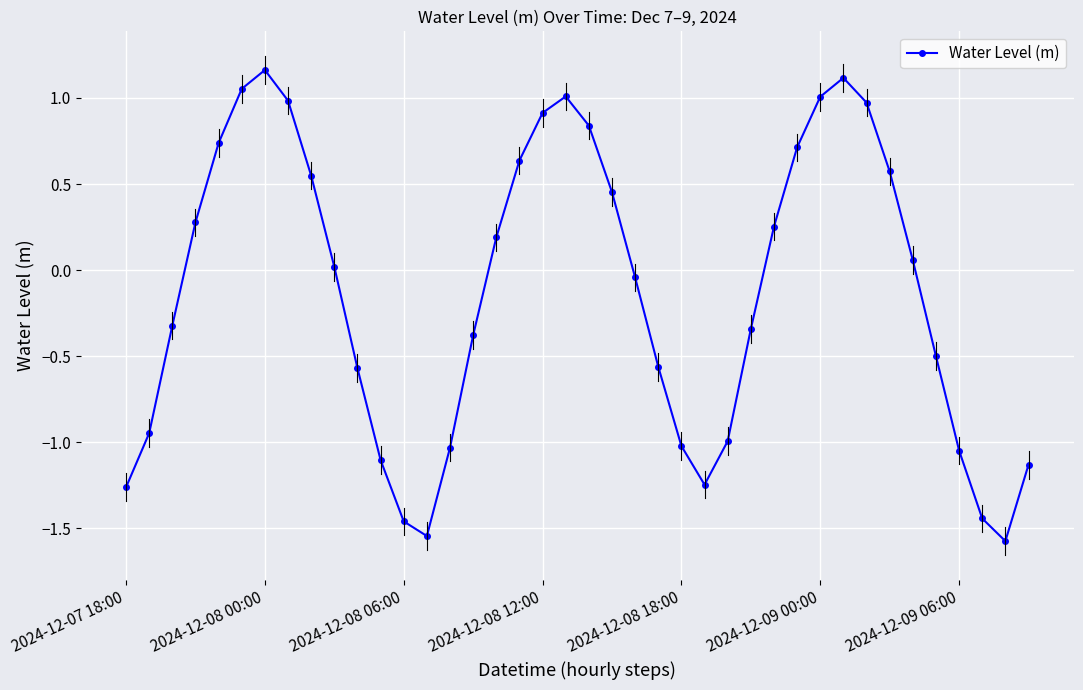

What is the difference between the maximum and minimum values?

2.7